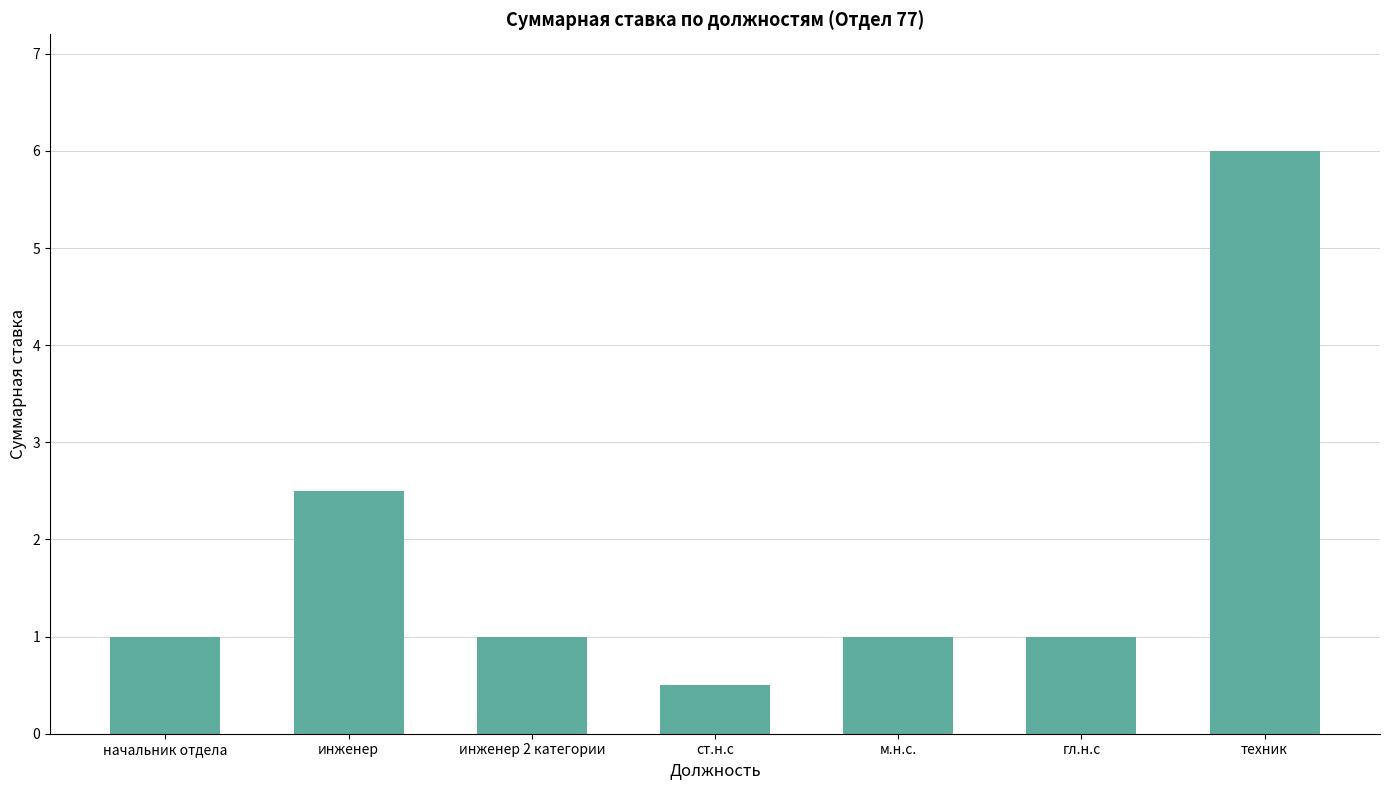

Which label corresponds to the largest value in the chart?

техник